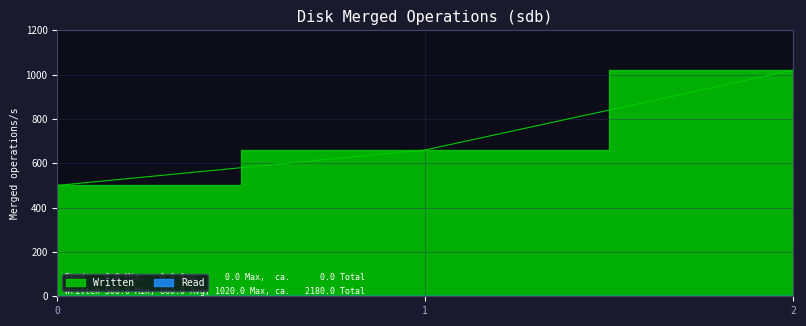

The chart shows a value of 660 at 1. True or false?

True